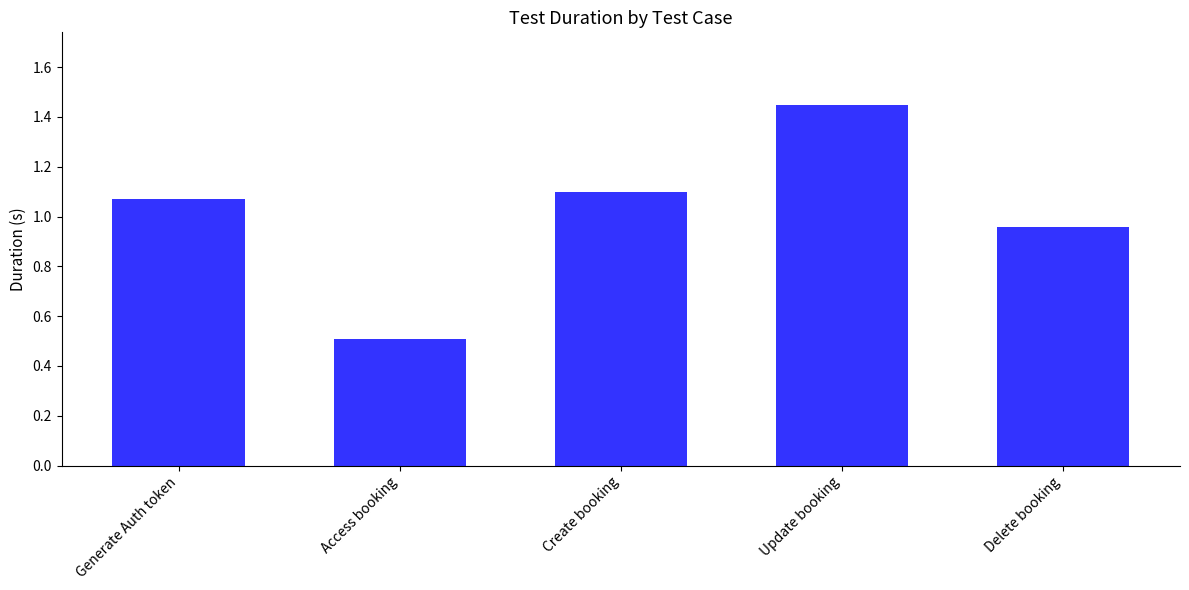

What is the label of the 3rd bar from the right?

Create booking